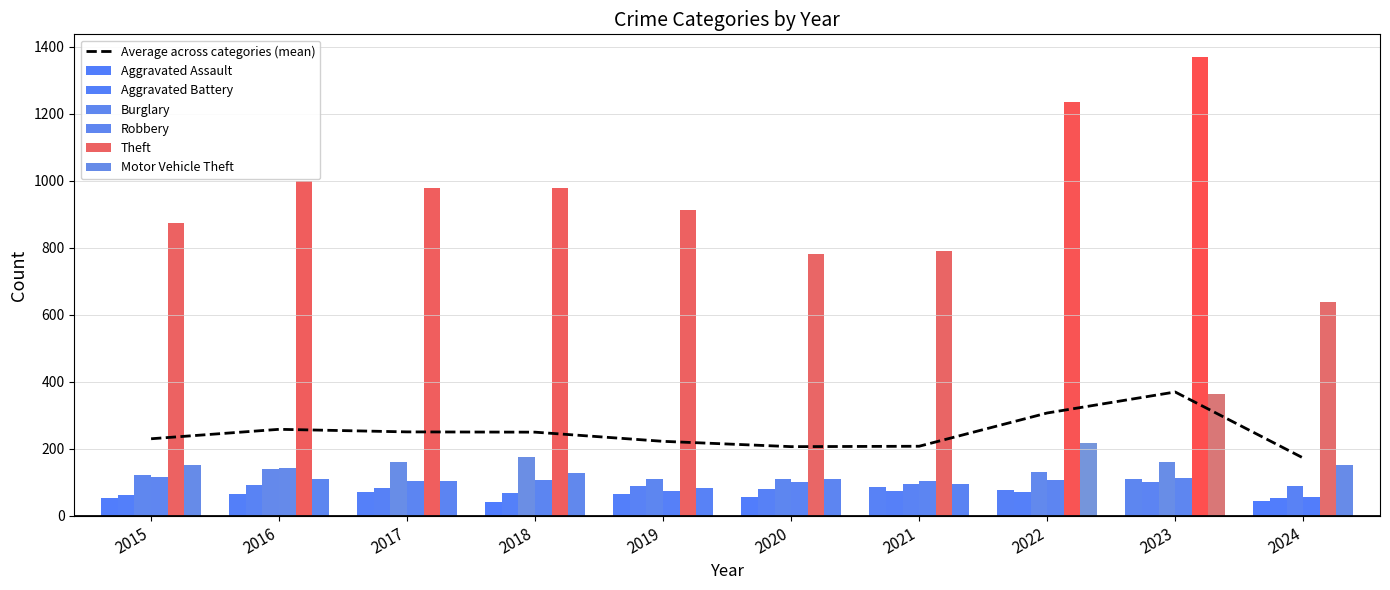

How many bars are there in each group?

6